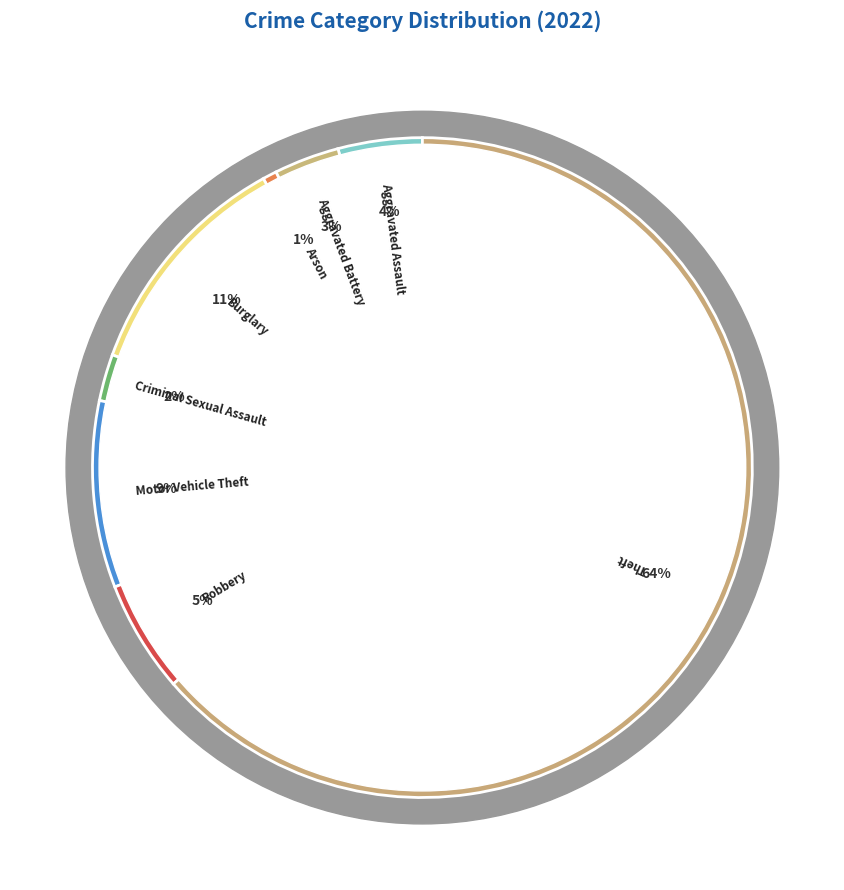

Is there any slice that represents more than half of the pie?

Yes